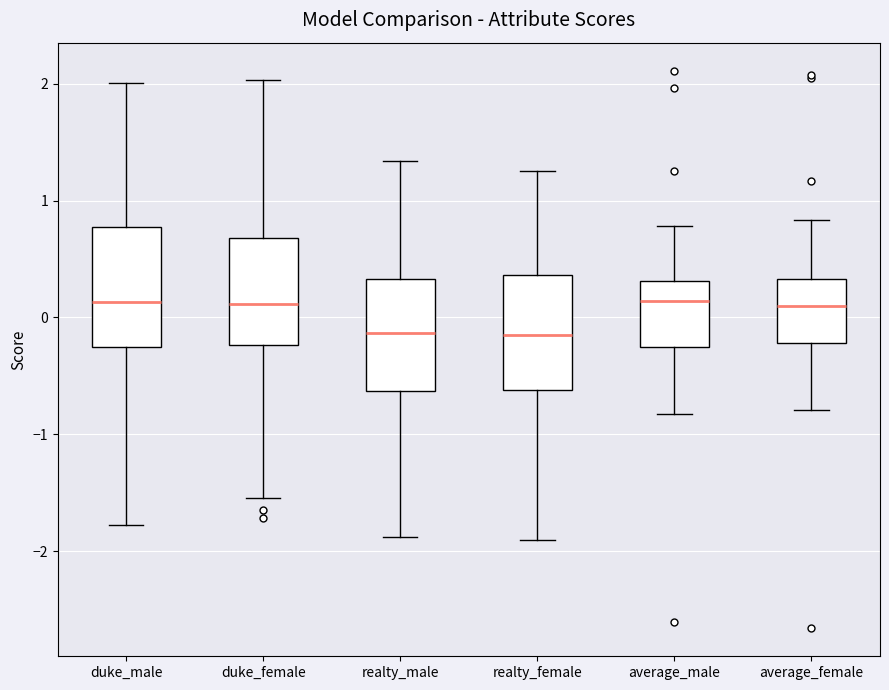

Reading left to right, transcribe this box plot: for each box, give where its median line is, the range the box spans, and where its two whiskers end, as read against the y-axis. The values are not printed on the chart, so give them approximately, as read against the axis.

duke_male: median 0.1, box -0.3 to 0.8, whiskers -1.8 to 2.0
duke_female: median 0.1, box -0.2 to 0.7, whiskers -1.5 to 2.0
realty_male: median -0.1, box -0.6 to 0.3, whiskers -1.9 to 1.3
realty_female: median -0.1, box -0.6 to 0.4, whiskers -1.9 to 1.3
average_male: median 0.1, box -0.3 to 0.3, whiskers -0.8 to 0.8
average_female: median 0.1, box -0.2 to 0.3, whiskers -0.8 to 0.8